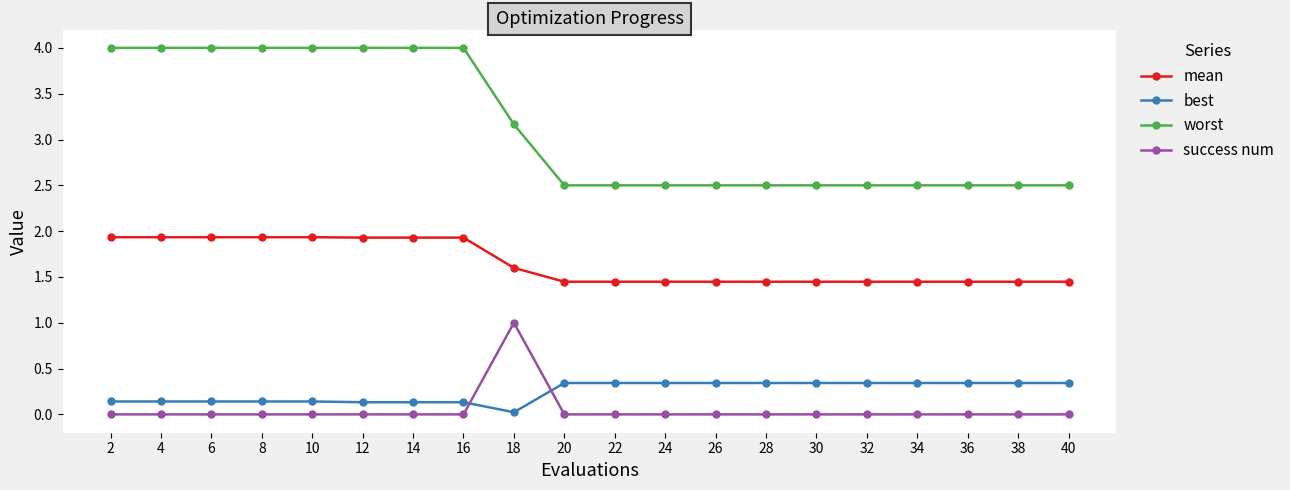

True or false: mean and best cross at least once.

False